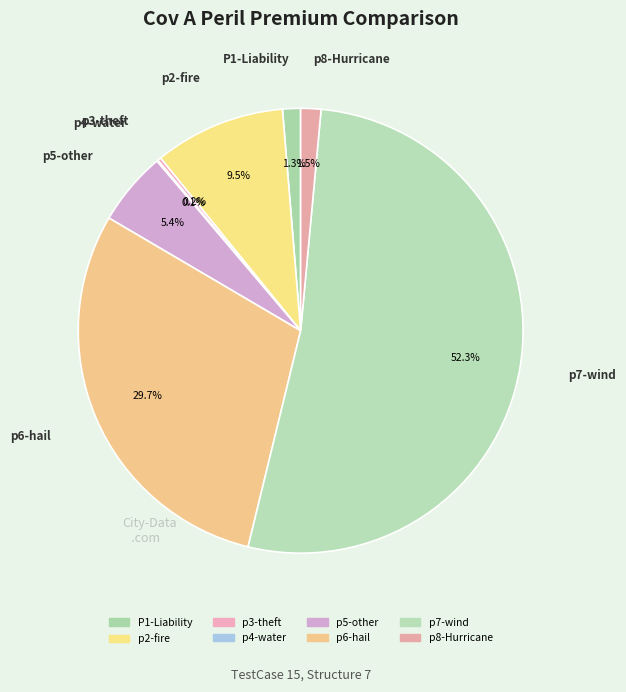

To the nearest percent, what is the difference between the largest and smallest slice percentages?

52%